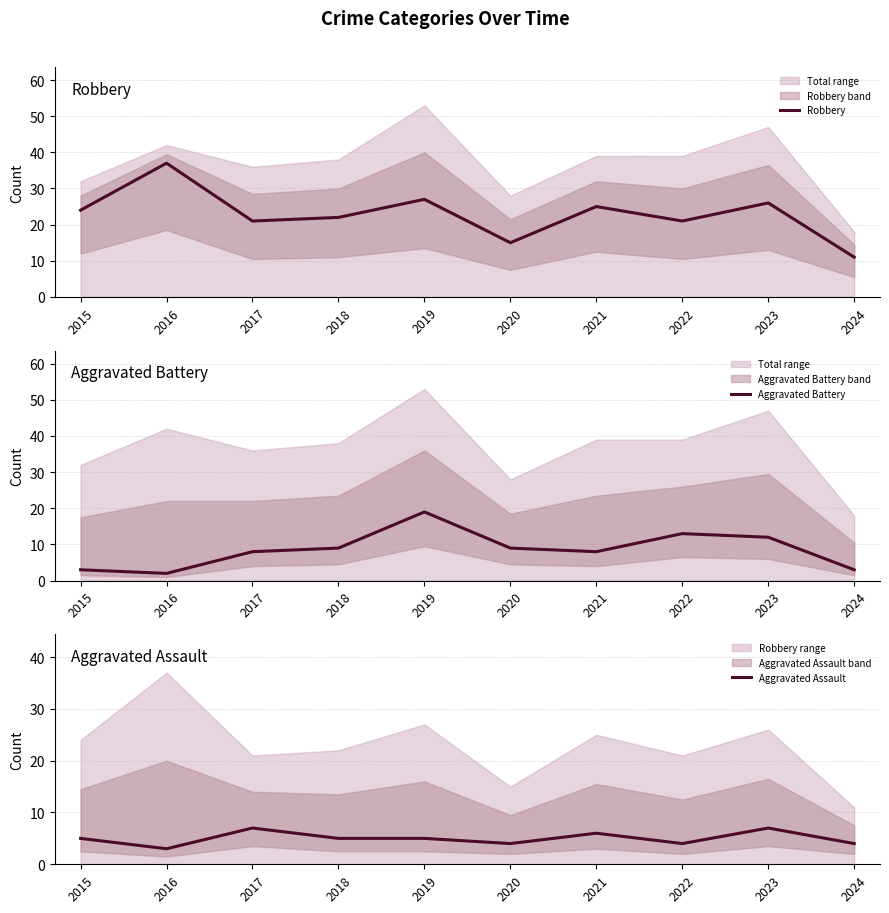

What is the difference between the second highest and minimum values in the Robbery series?

16